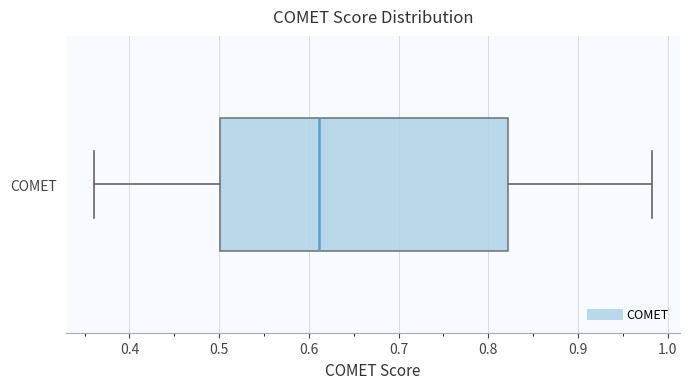

Where is the left edge of the box for COMET on the x-axis? The values are not printed on the chart, so give them approximately, as read against the axis.

0.50